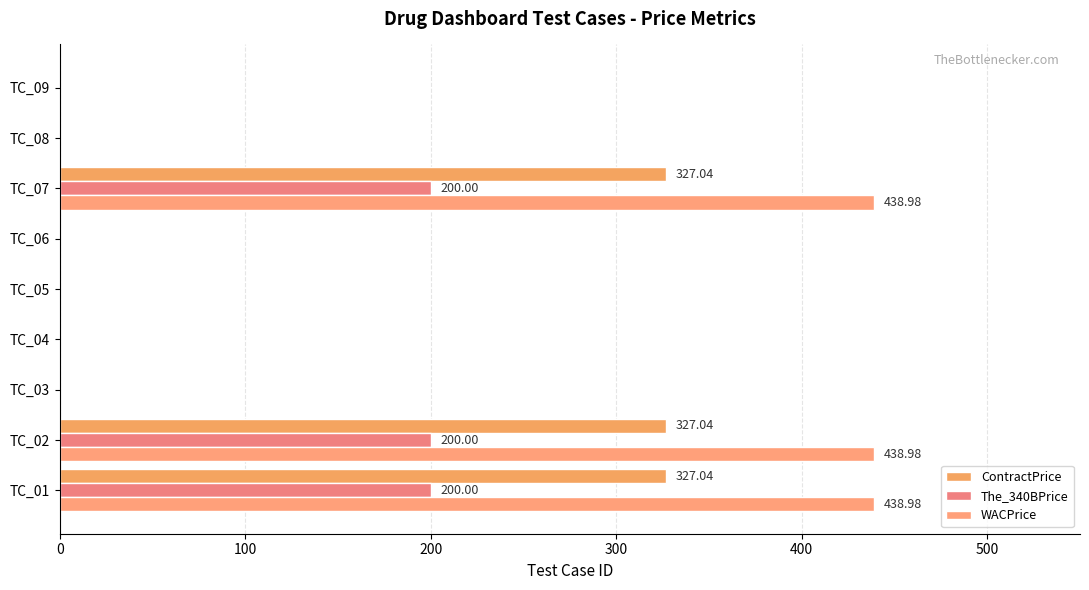

How many distinct data groups are displayed?

3